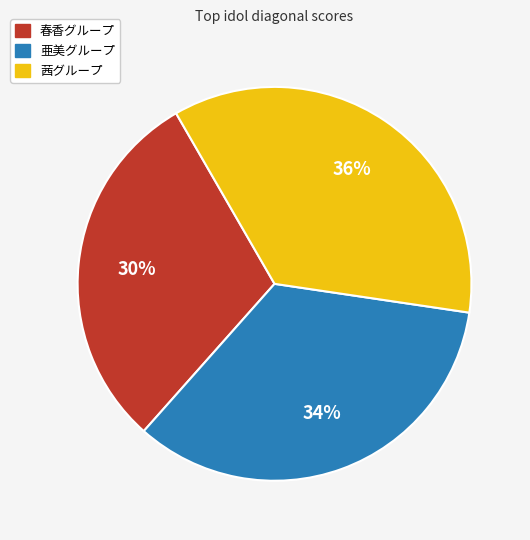

Approximately how many times larger is the value at 茜グループ compared to 春香グループ?

1.2